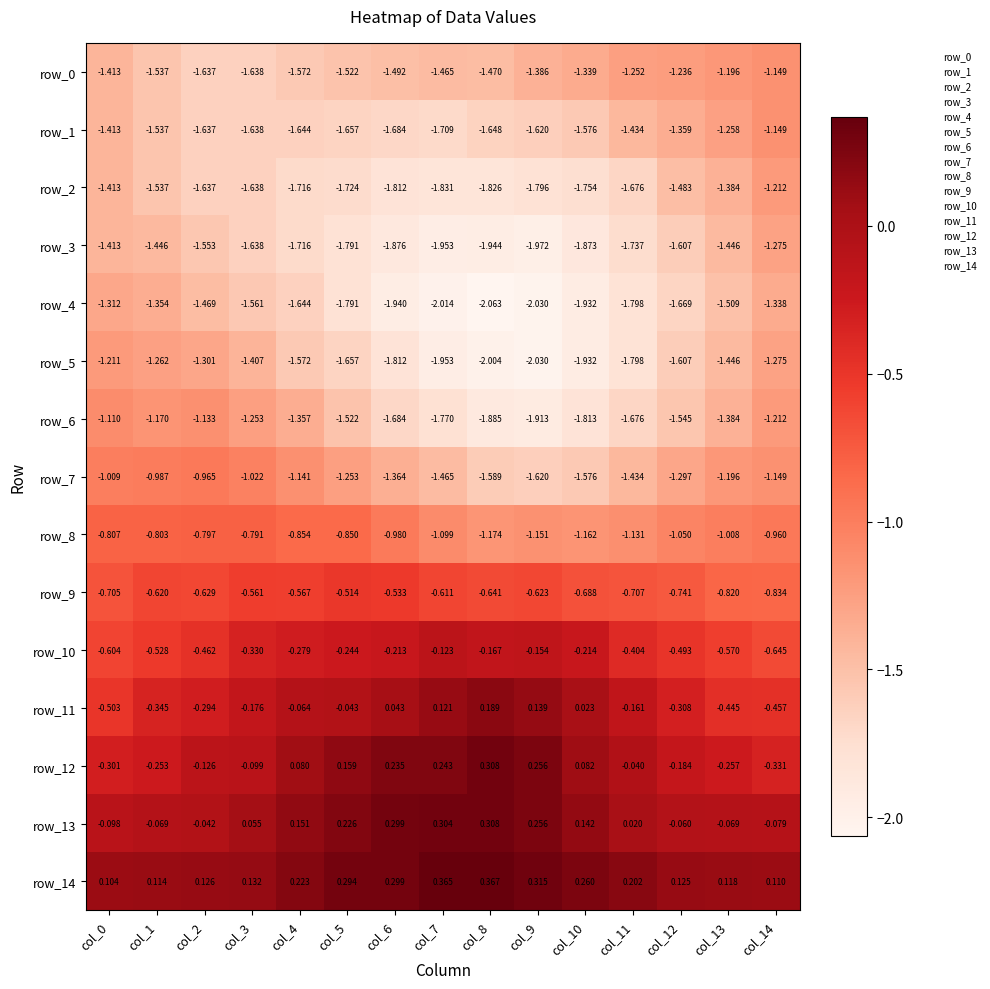

Is the value of row_0 at col_6 greater than the value of row_6 at col_0?

No